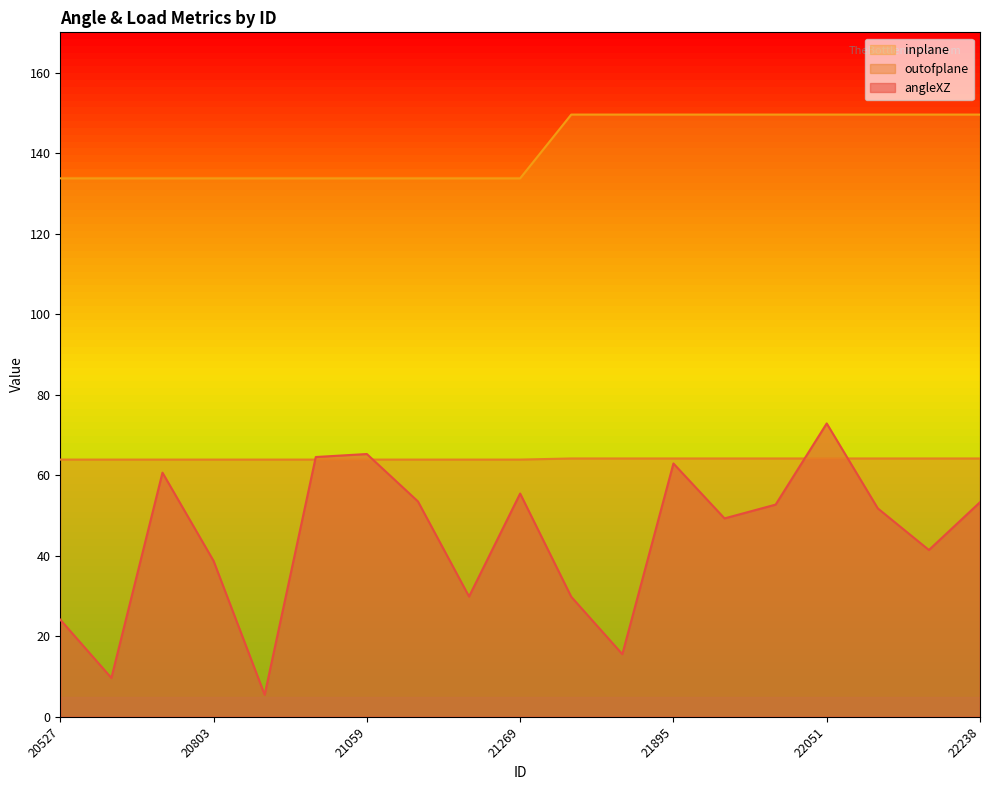

How many interior local valleys does the angleXZ series have?

6